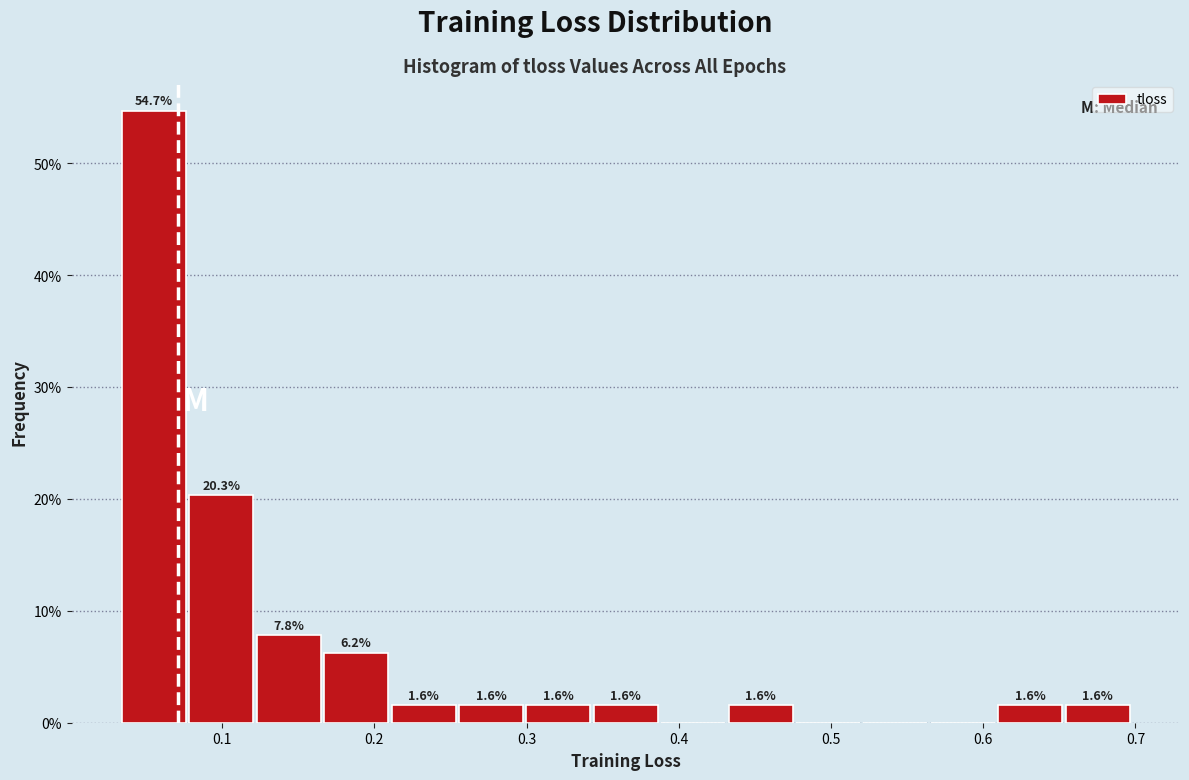

Over which range of the x-axis is the bar tallest?

0.03 to 0.08